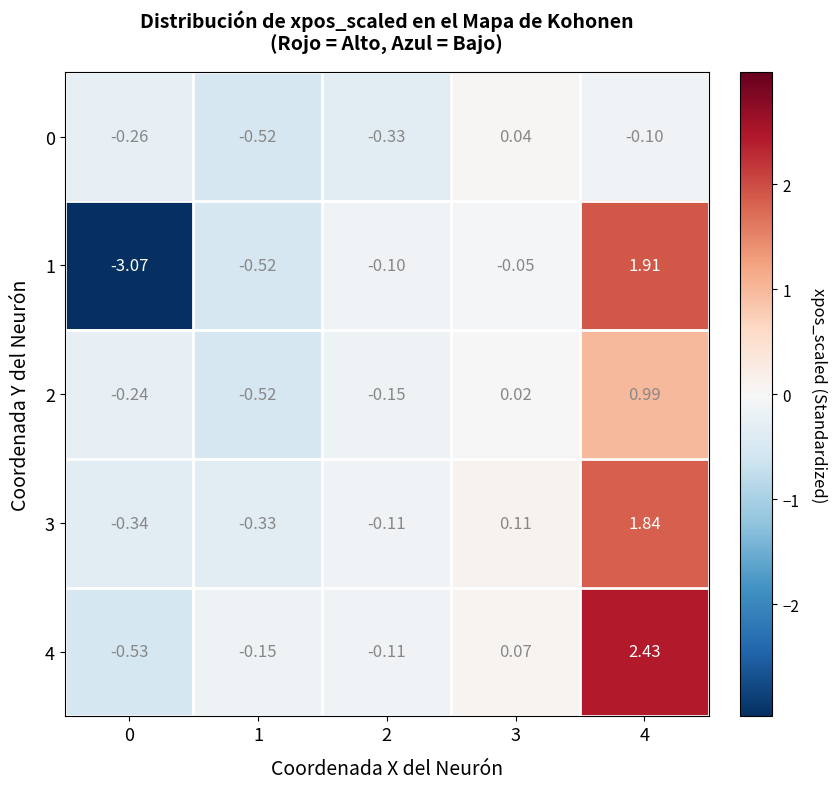

Is the value of 1 at 3 greater than the value of 2 at 1?

Yes